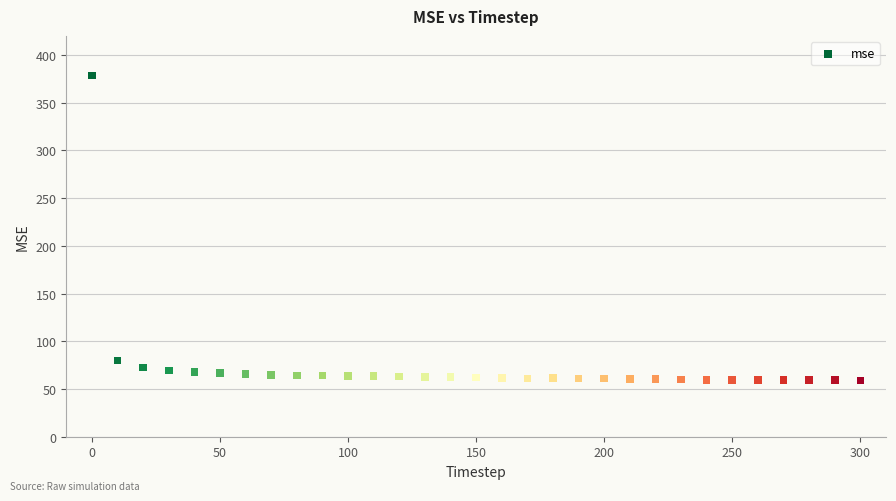

What Y value in the scatter plot is closest to 218?

79.7